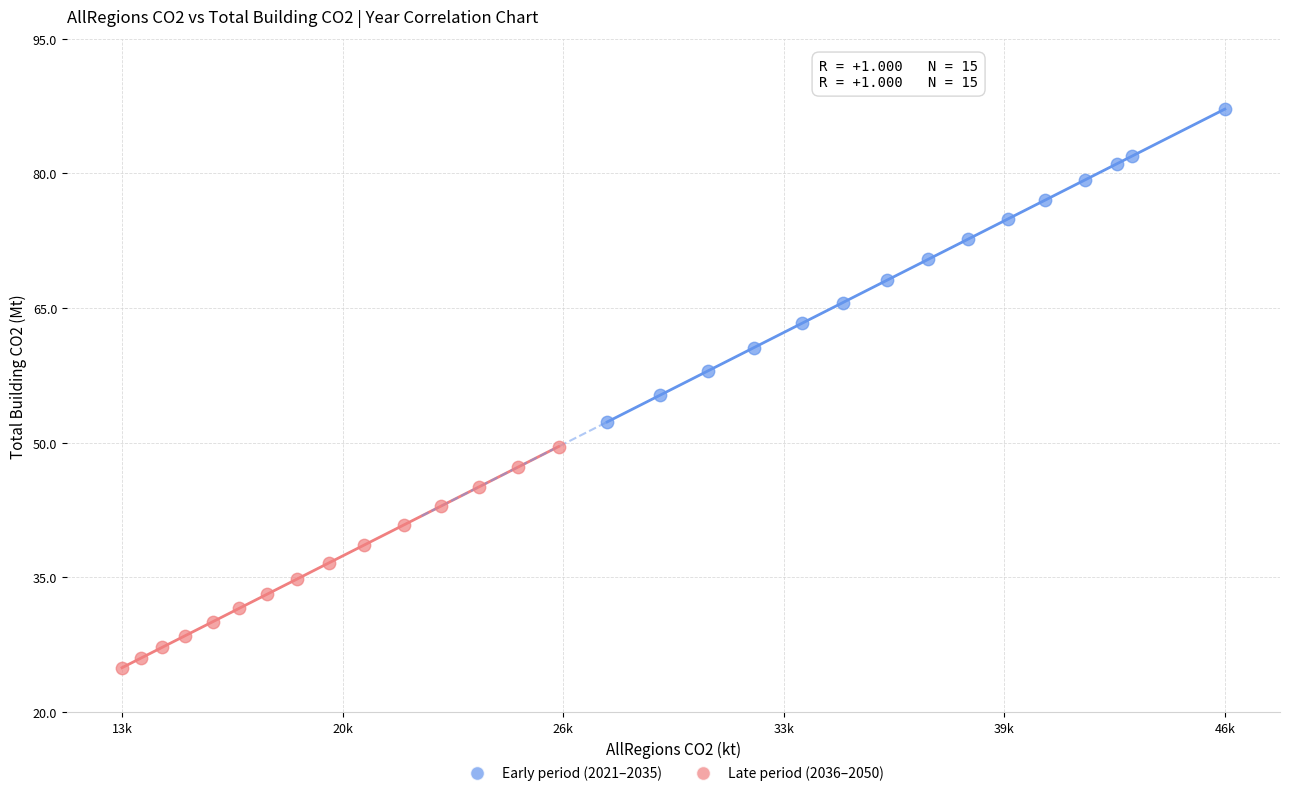

What are all the series names shown in the legend?

Early period (2021–2035), Late period (2036–2050)